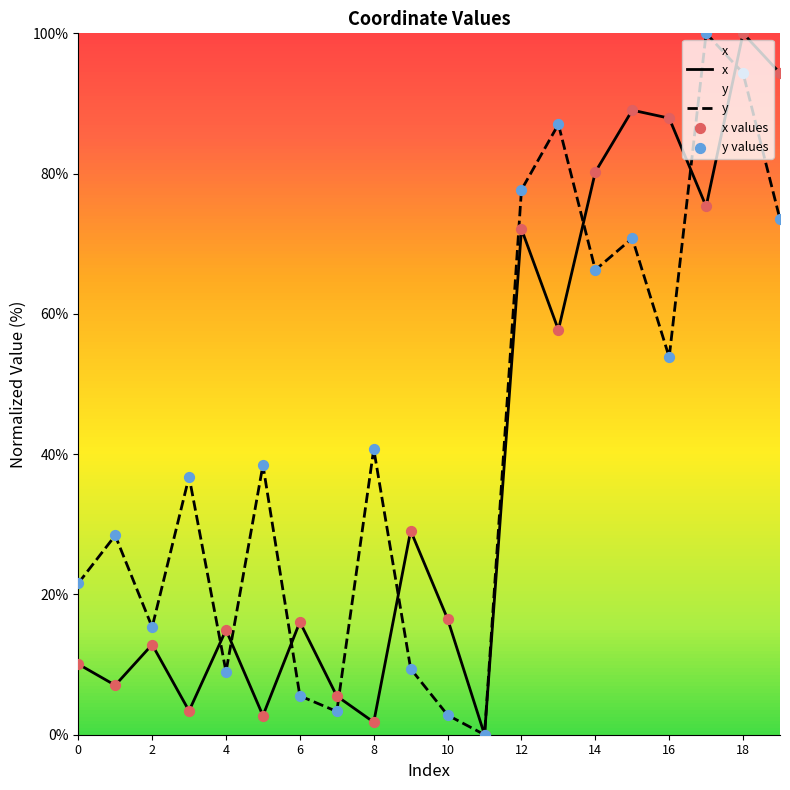

Is the value of x at 8 greater than the value of y at 18?

No